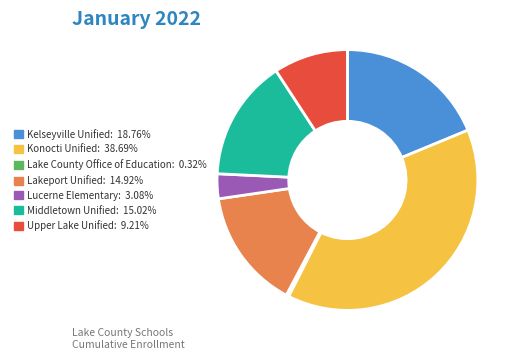

What is the smallest slice in the pie chart?

Lake County Office of Education